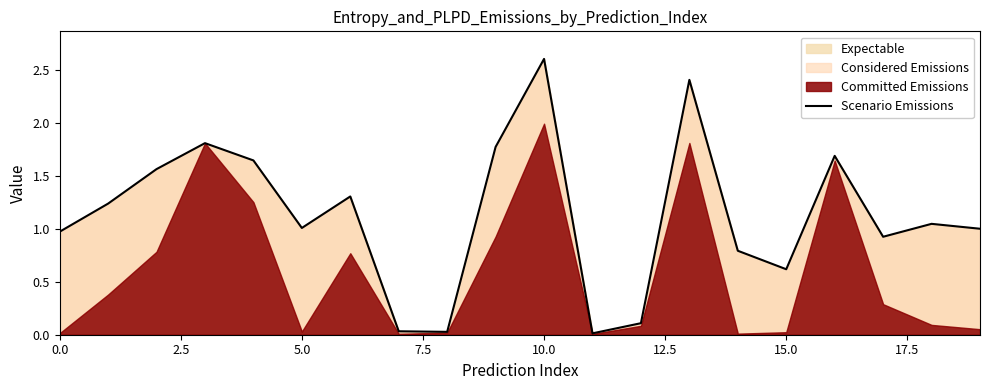

True or false: there are more than 0 points higher than both neighbors.

True